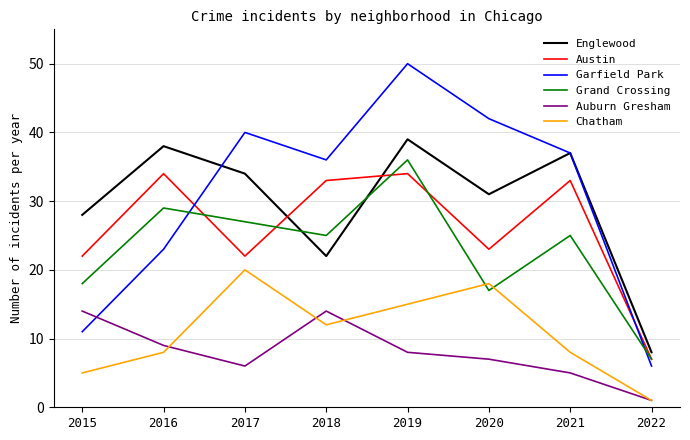

True or false: Austin and Englewood cross at least once.

True